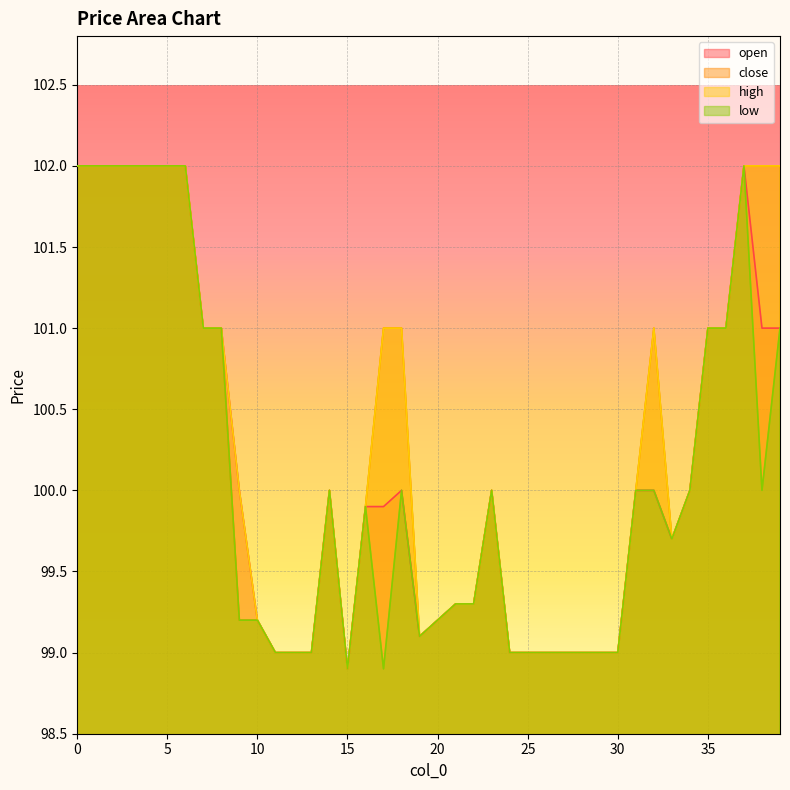

In low, how many points are lower than both neighbors (excluding endpoints)?

5